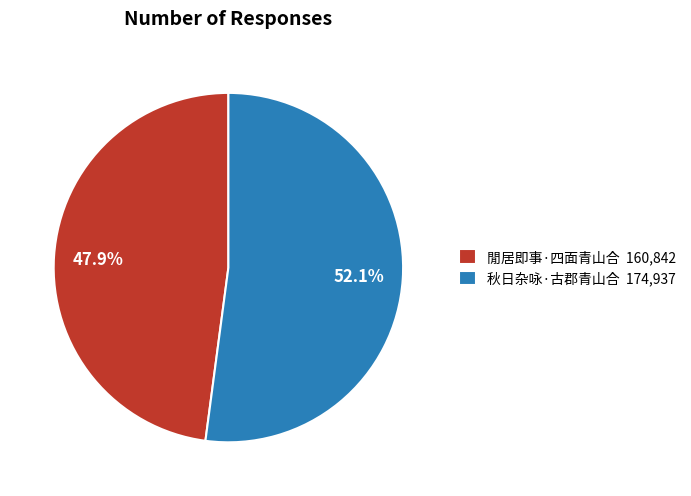

What percentage is the 閒居即事·四面青山合 slice, to the nearest percent?

48%